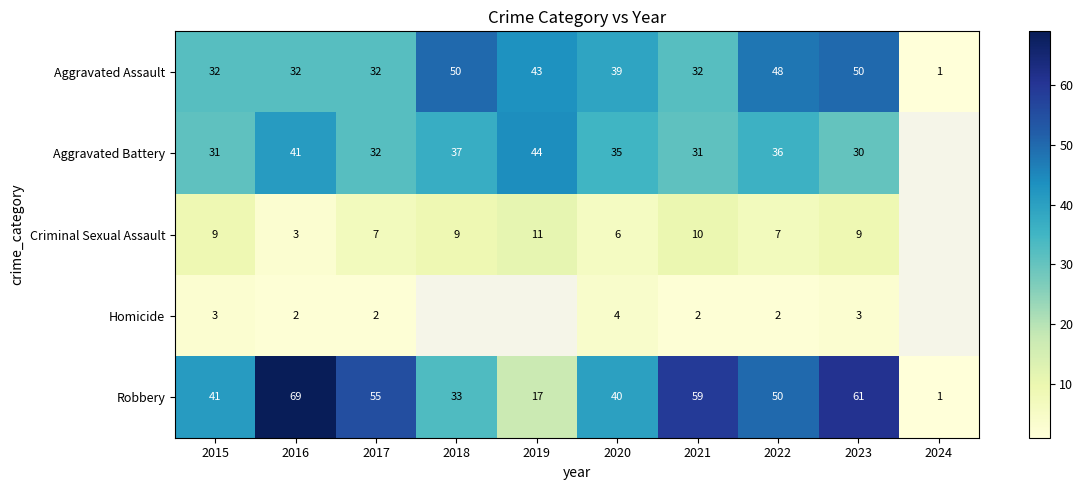

How many values in the Criminal Sexual Assault series exceed 9?

2